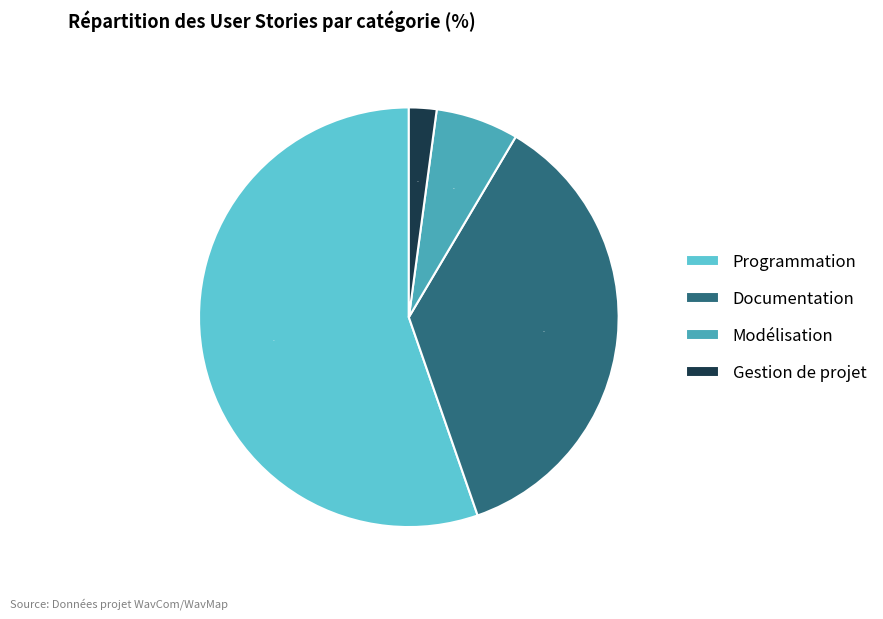

To the nearest percent, what is the average slice percentage?

25%